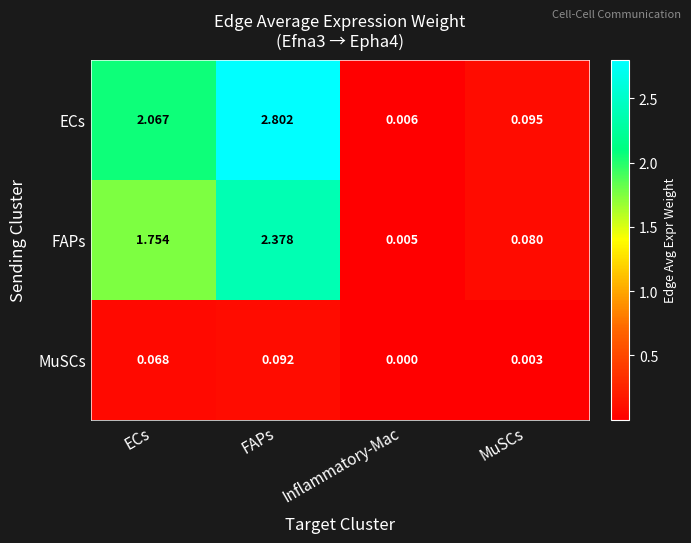

At which label is ECs closest to 1?

MuSCs